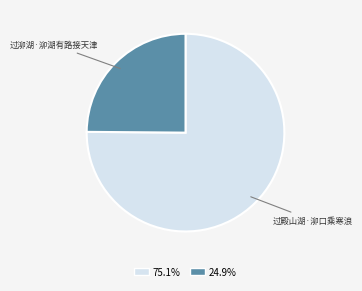

Is it true that 过殿山湖·泖口乘寒浪 is 69% of the pie?

False